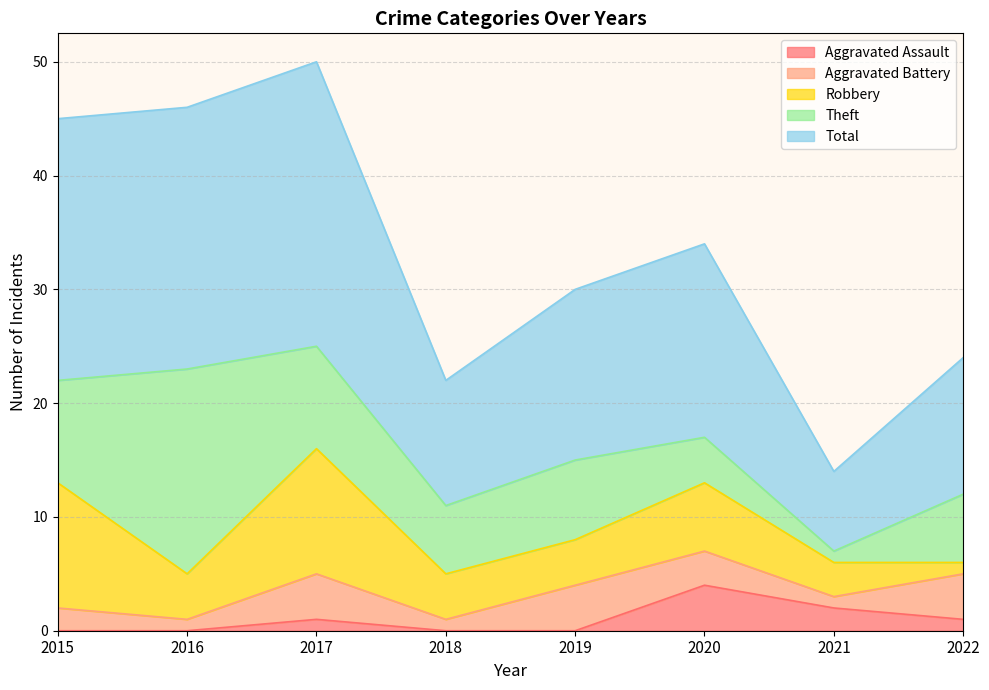

The value of Aggravated Battery at 2020 is 3. True or false?

True